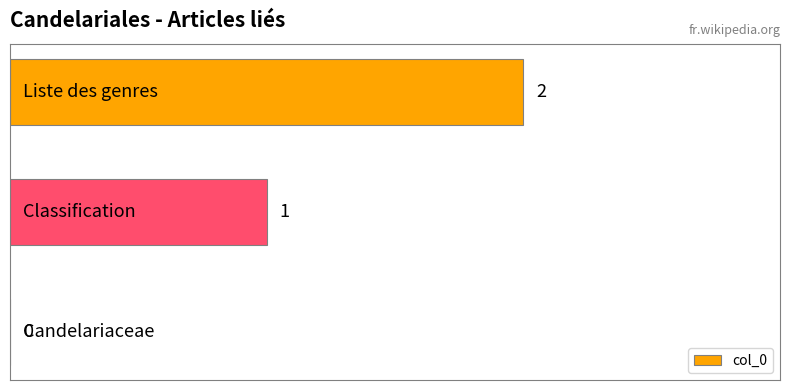

What is the sum of all values?

3